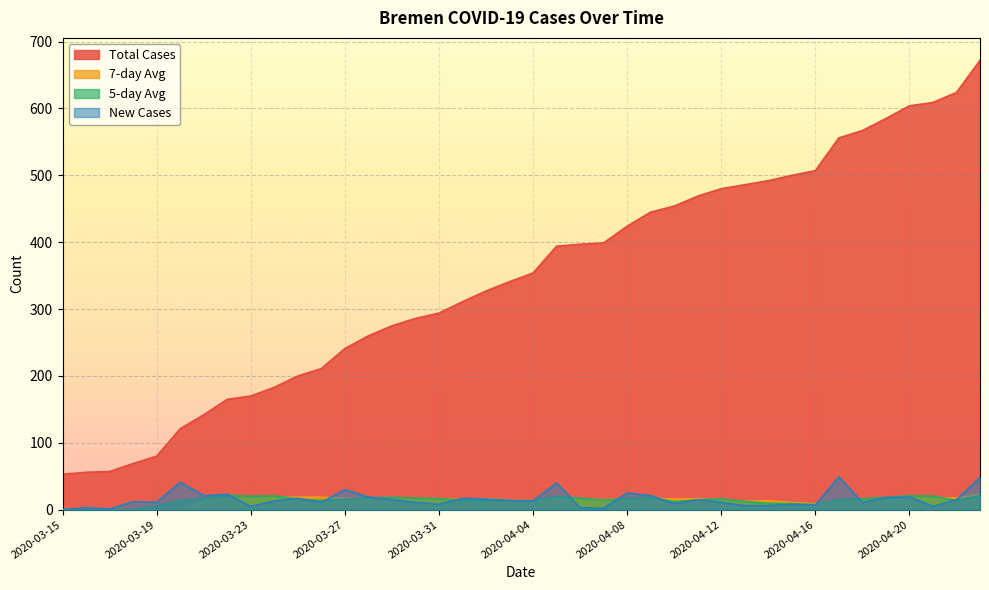

What is the spread (max minus min) of values at 2020-04-21?

604.0